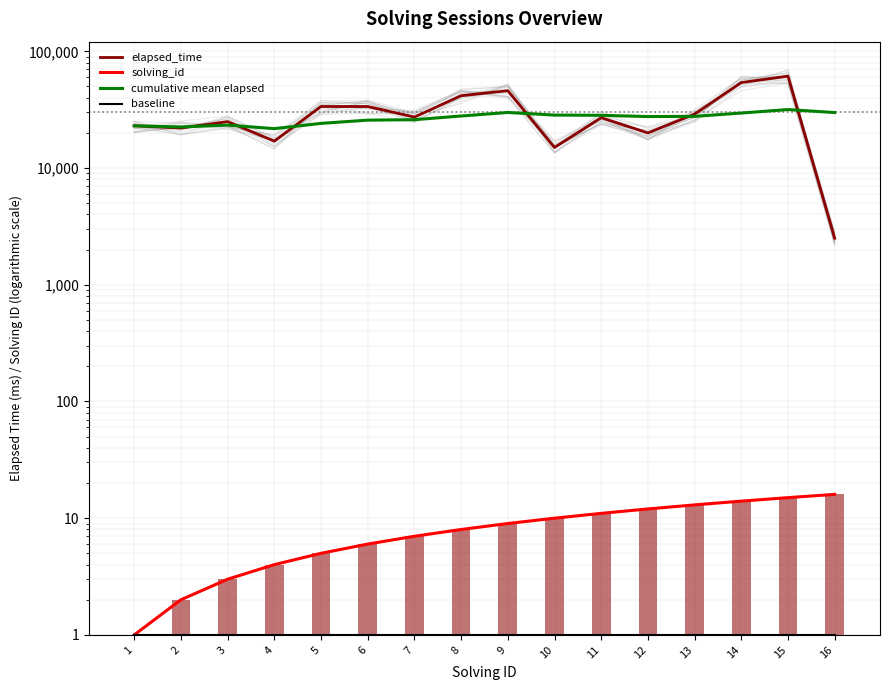

Which series has the widest spread of values?

elapsed_time